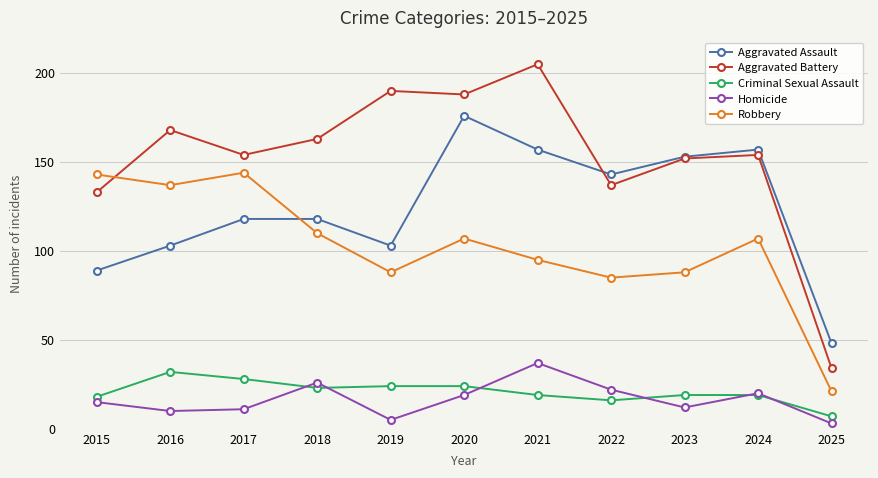

How many data points does each series have?

11